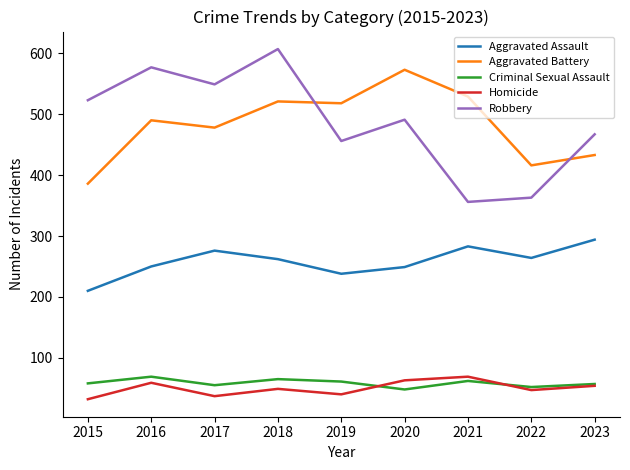

What is the sum of the Criminal Sexual Assault values at 2019 and 2020?

109